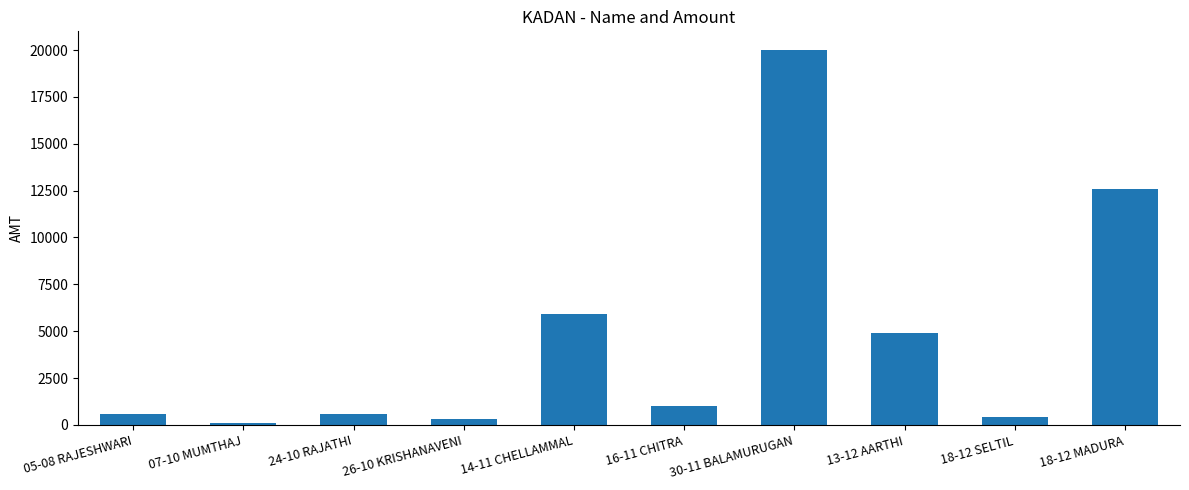

Reading right to left, what are all the values shown in this chart?

12600	400	4900	20000	1000	5900	300	600	100	600